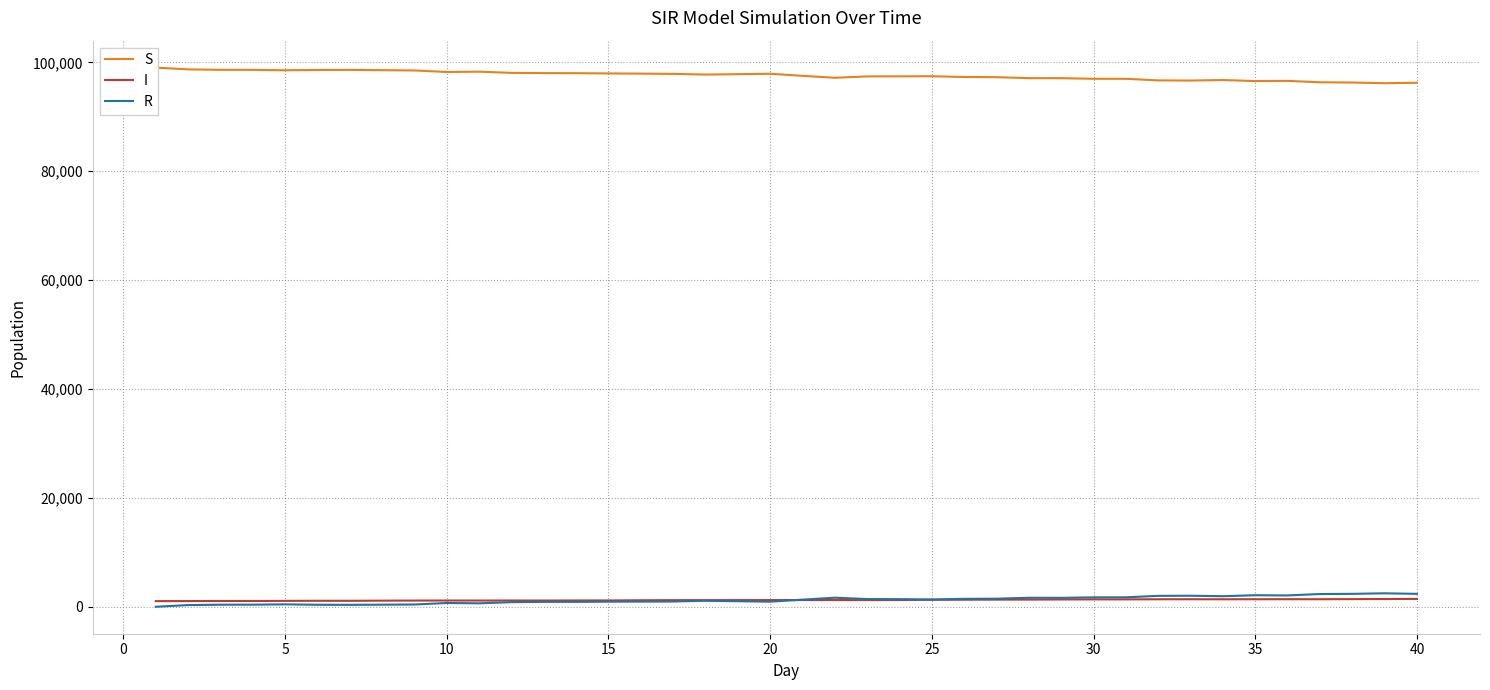

What is the maximum value for R?

2443.1